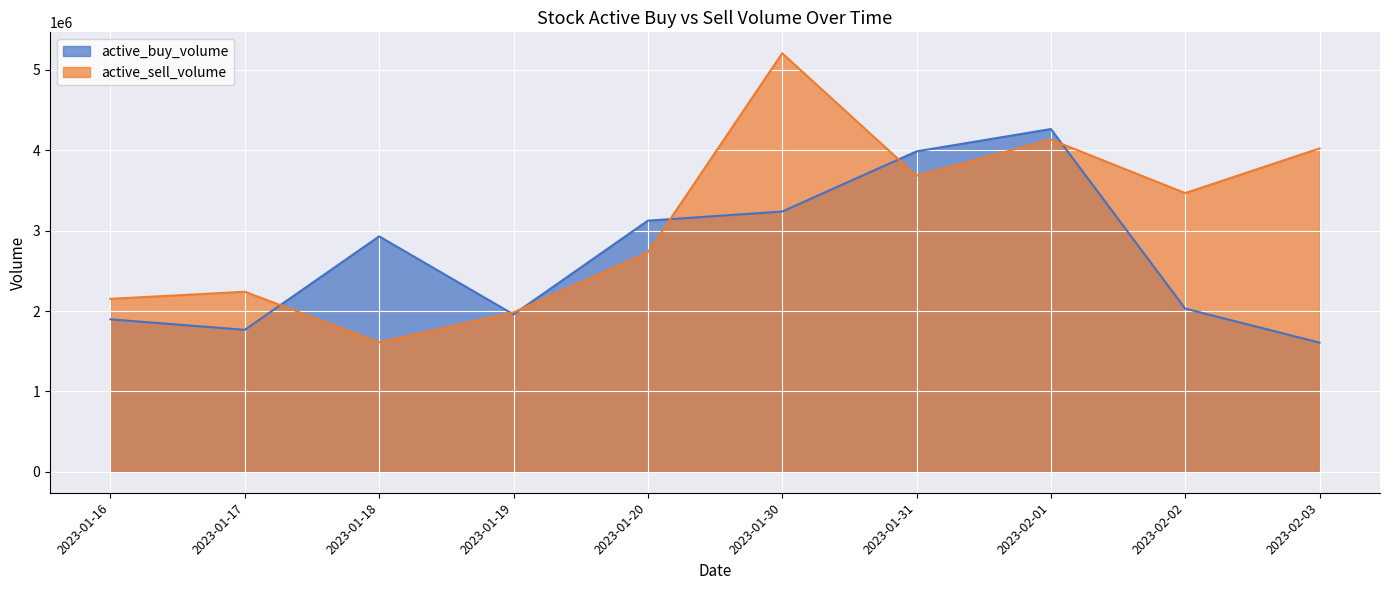

How many series are shown in this chart?

2